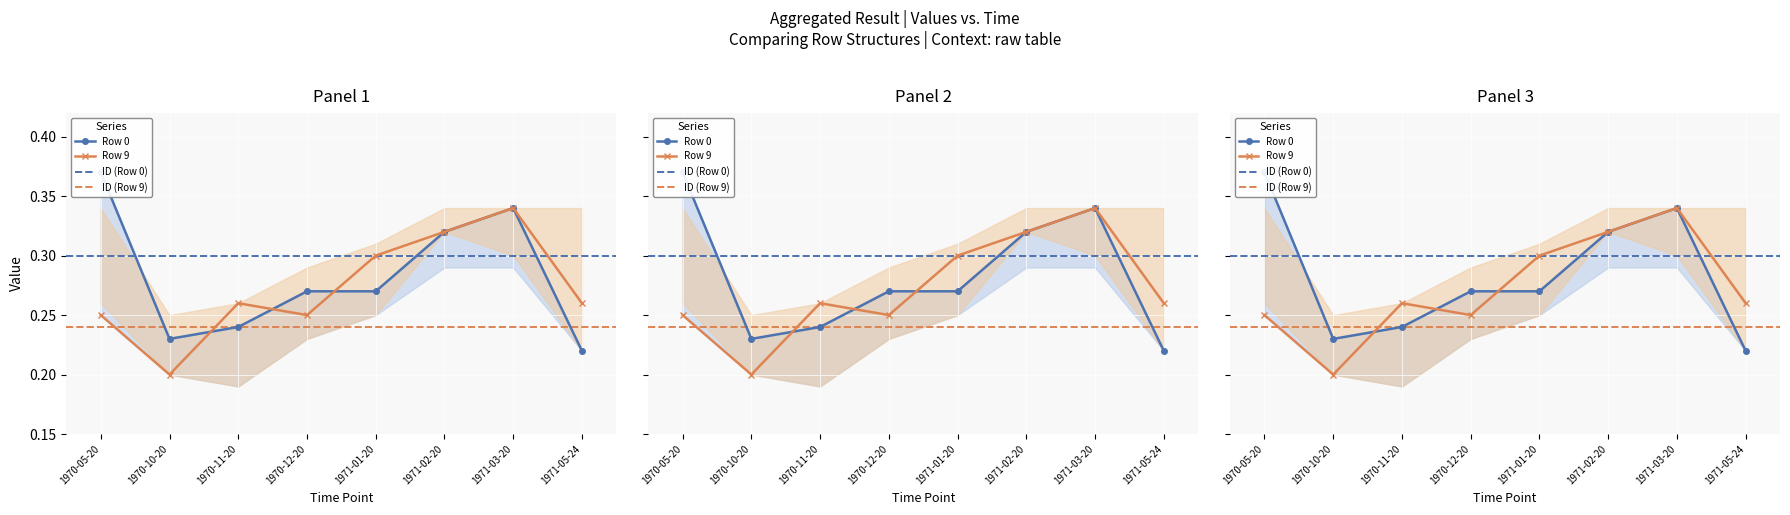

How many times do Row 0 and Row 9 cross each other?

3